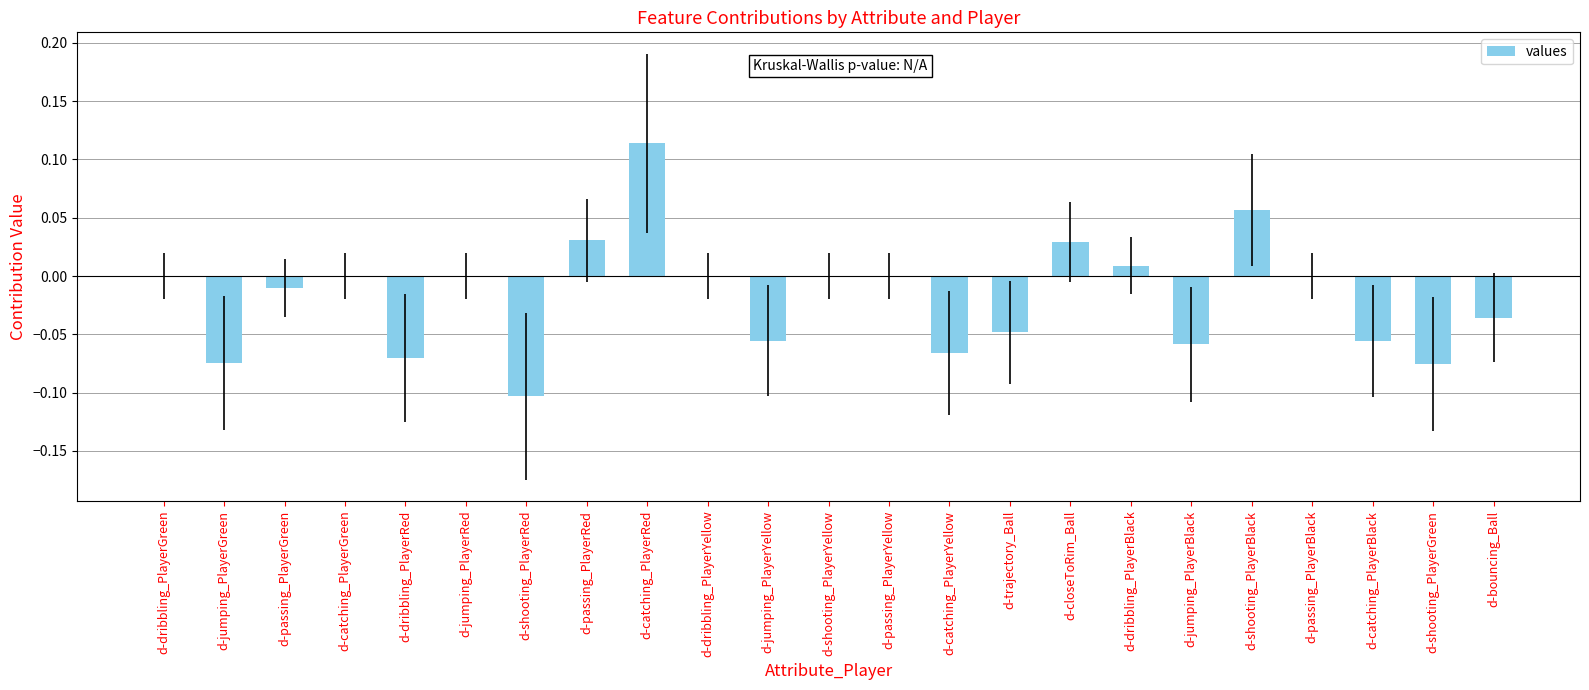

Which has a higher value, d-dribbling_PlayerBlack or d-catching_PlayerYellow?

d-dribbling_PlayerBlack